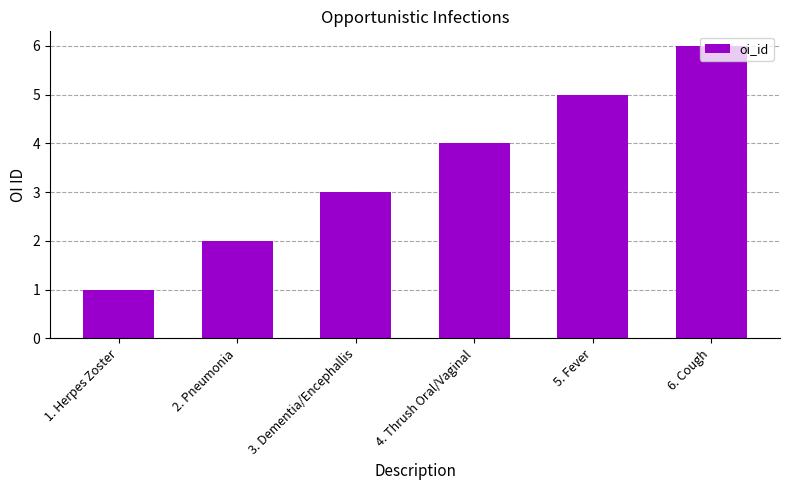

What is the difference between the maximum and minimum values?

5